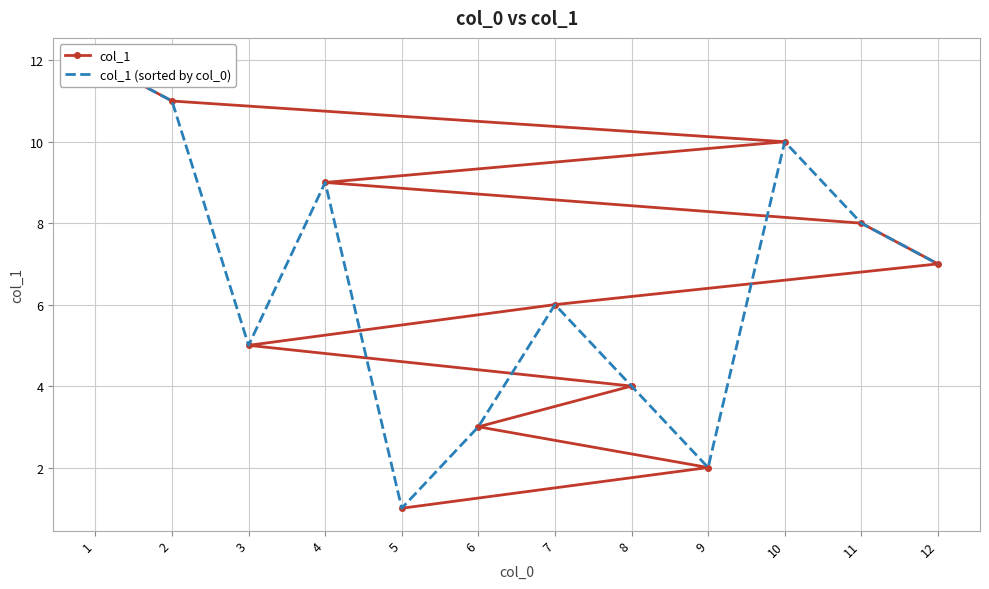

List the series in order of their peak value, highest first.

col_1, col_1 (sorted by col_0)